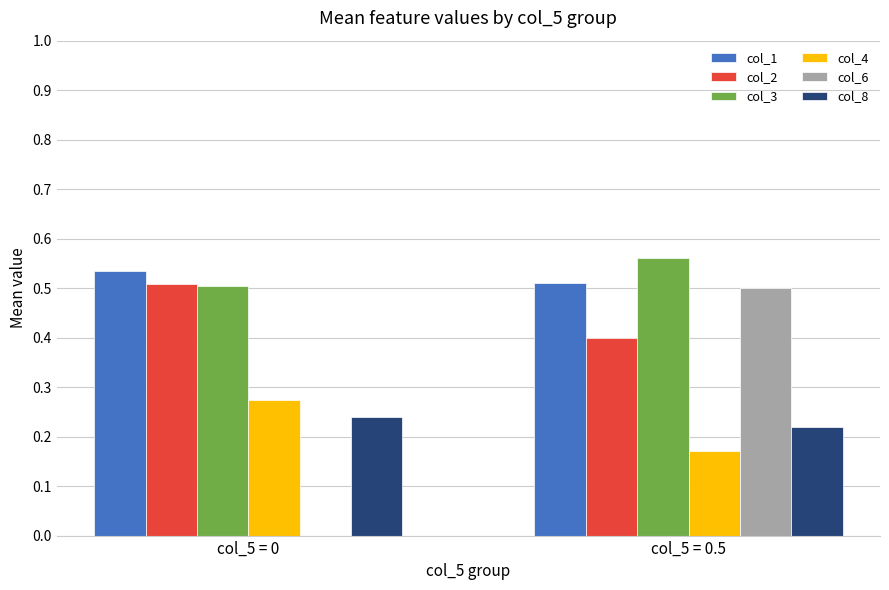

How many distinct data groups are displayed?

6